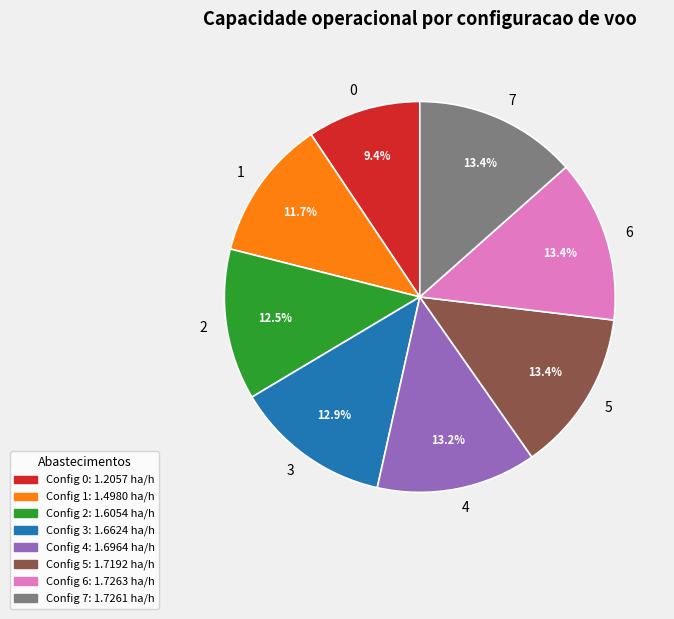

What is the ratio of the value at 0 to the value at 1?

0.8